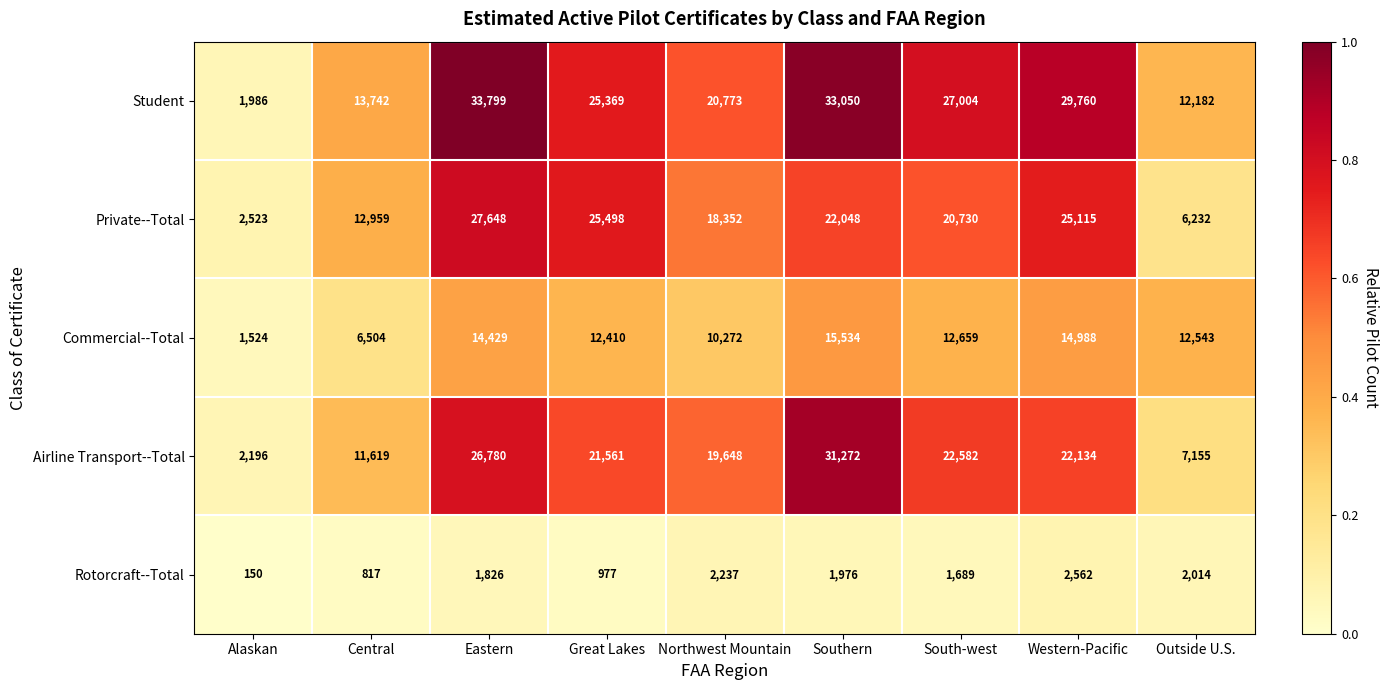

What value does the Rotorcraft--Total series have at Central, to the nearest 50?

800